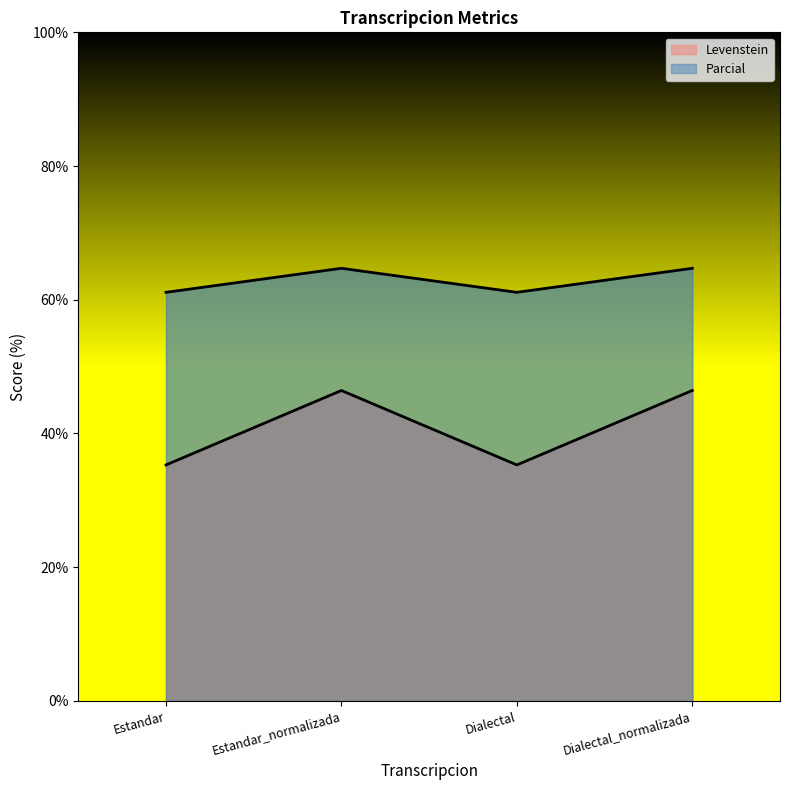

Does the chart display data point markers on the line(s)?

No